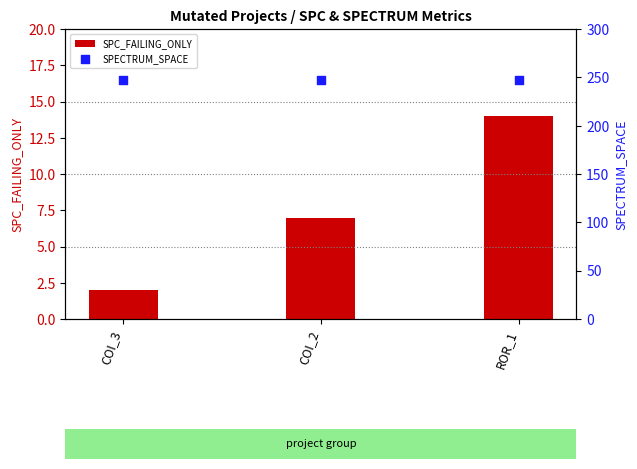

Is the value of SPC_FAILING_ONLY at ROR_1 greater than the value of SPECTRUM_SPACE at ROR_1?

No